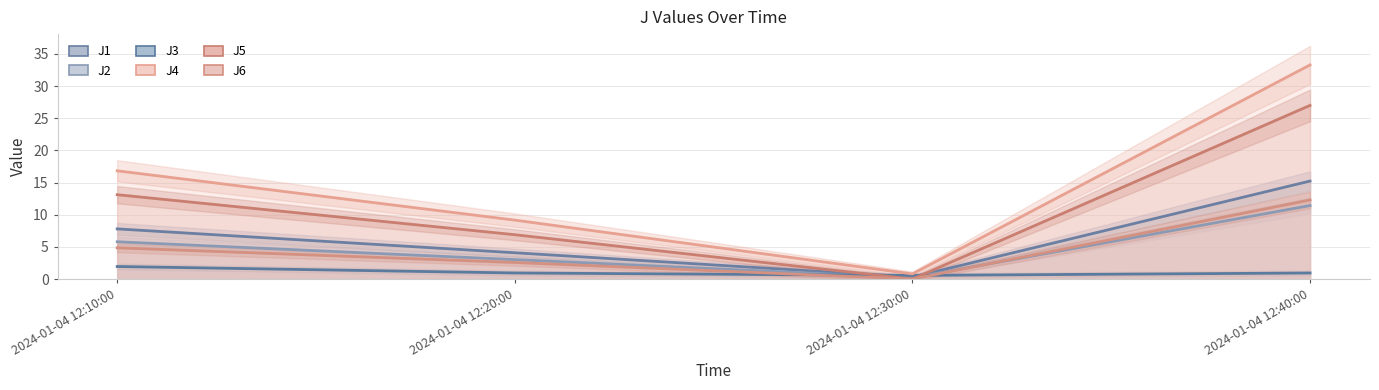

What is the difference between the maximum and minimum values in the J1 series?

14.9